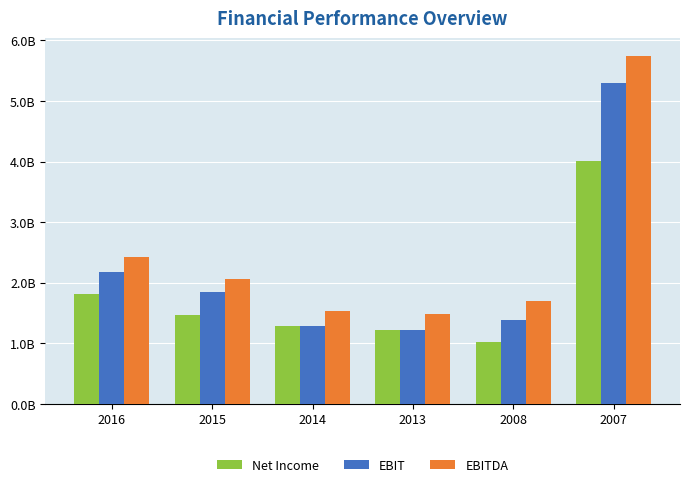

What is the average value of the EBITDA series?

2490922720.3